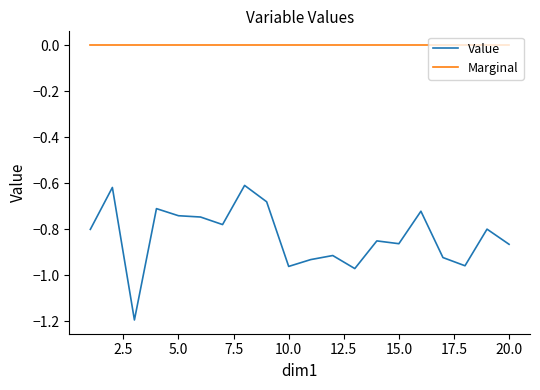

What is the difference between the maximum and minimum values in the Value series?

0.6